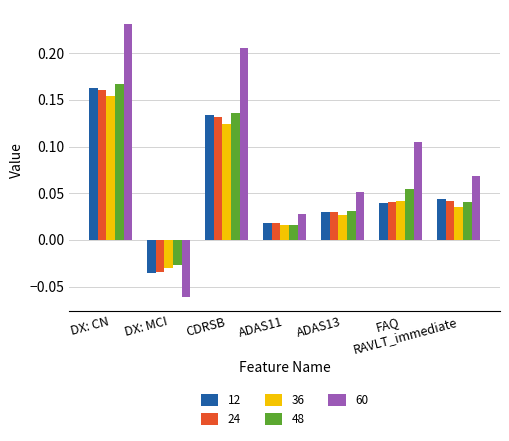

What is the label of the 1st bar from the left?

DX: CN